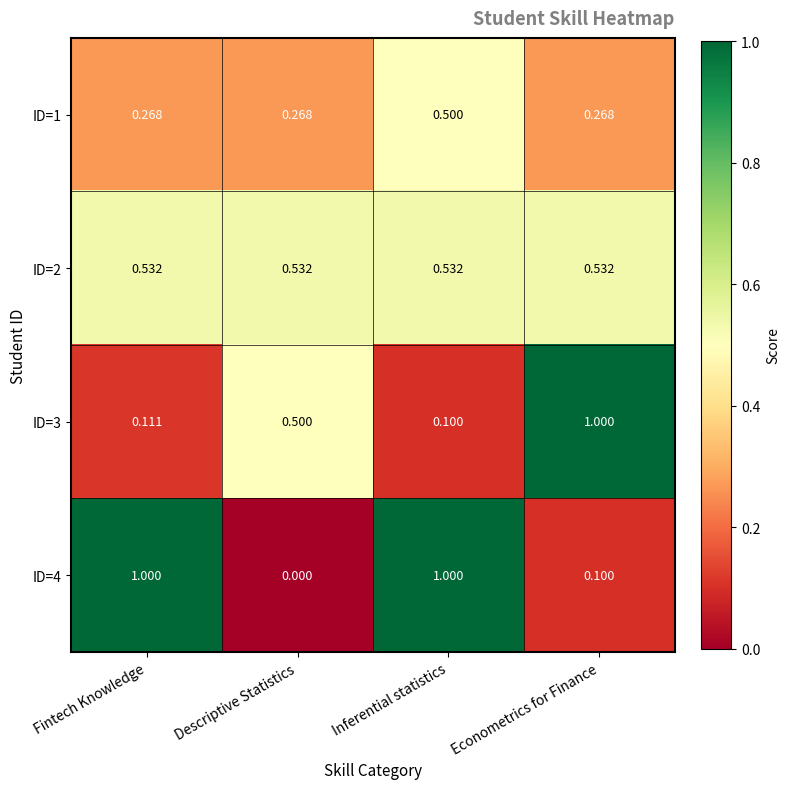

Which category has the lowest value across all series?

Descriptive Statistics